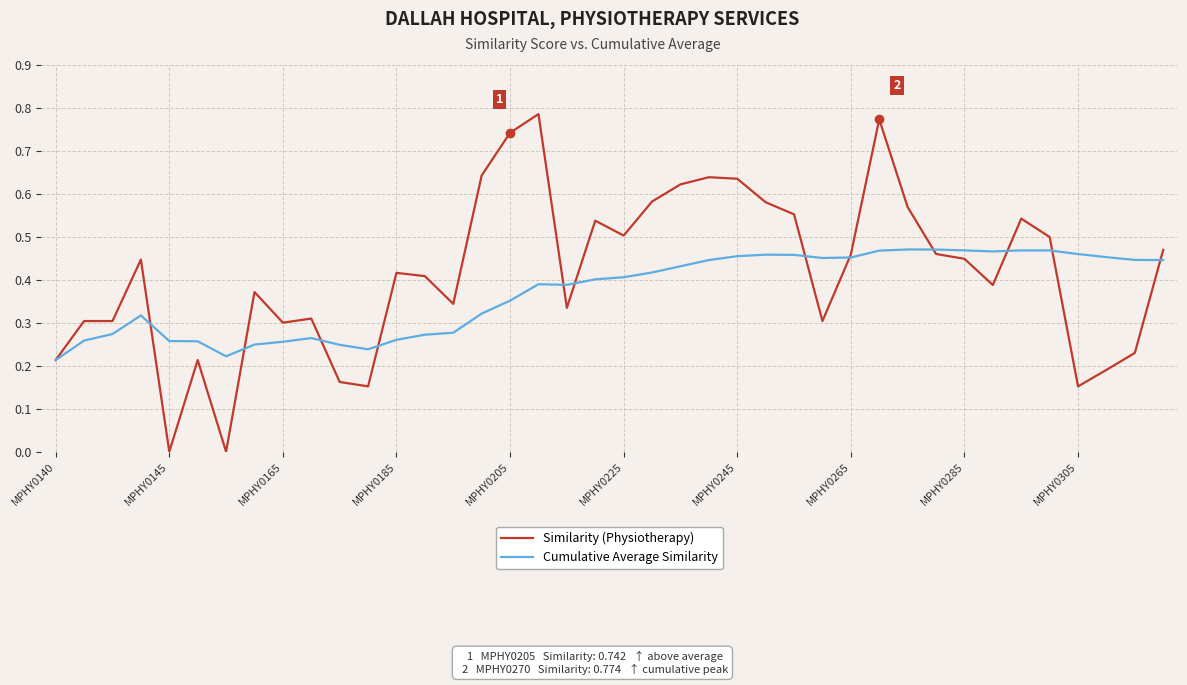

List the series in order of their overall mean, highest first.

Similarity (Physiotherapy), Cumulative Average Similarity